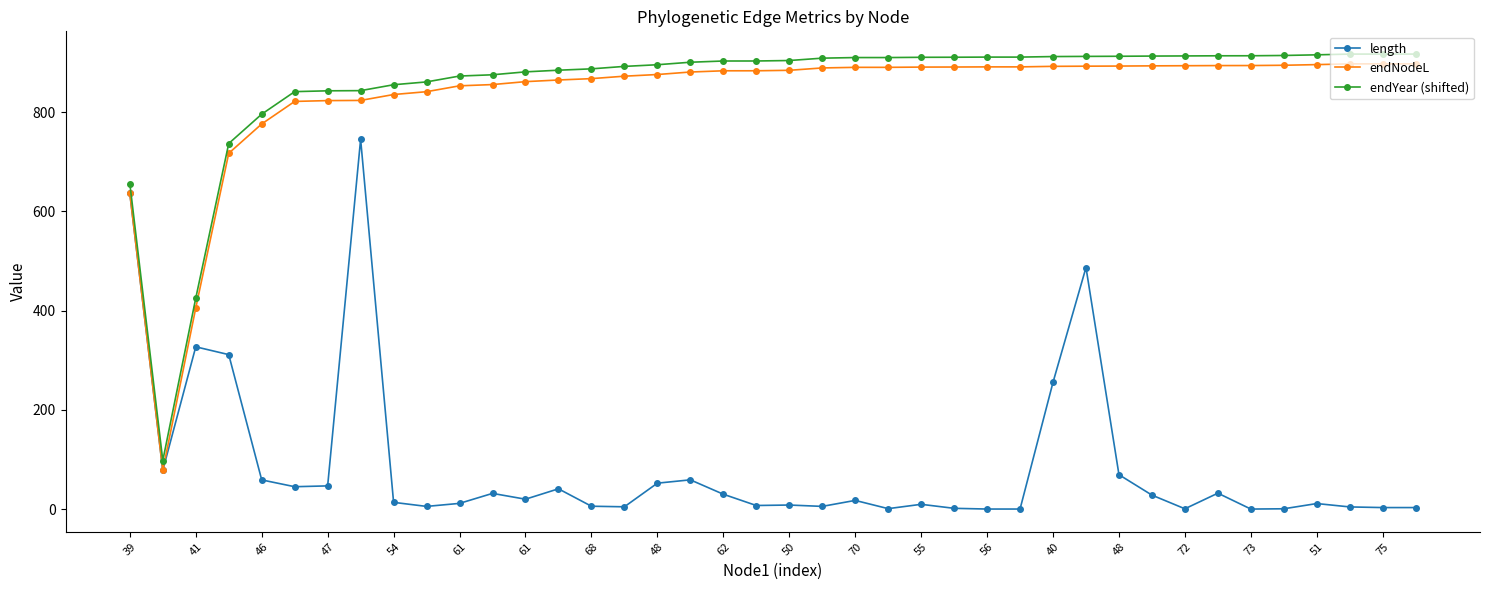

True or false: endYear (shifted) and endNodeL cross at least once.

False